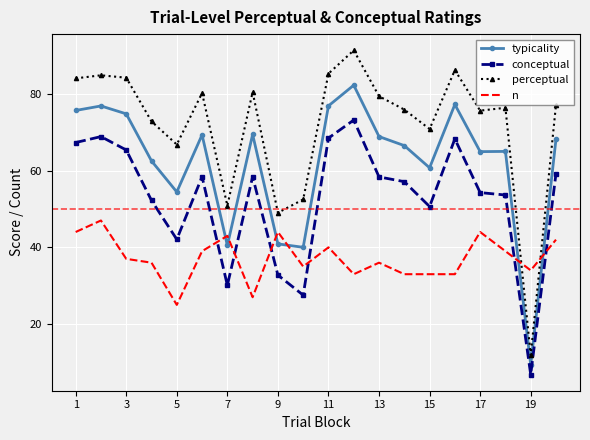

Which series has the largest total across all categories?

perceptual